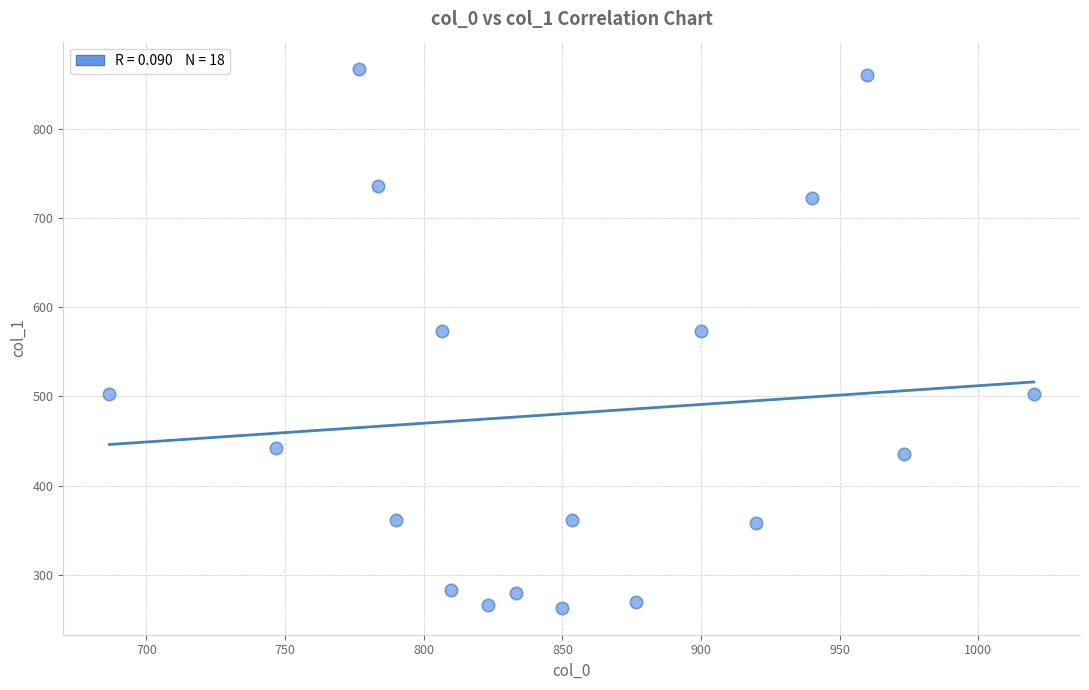

What is the range of Y values (max minus min)?

604.1